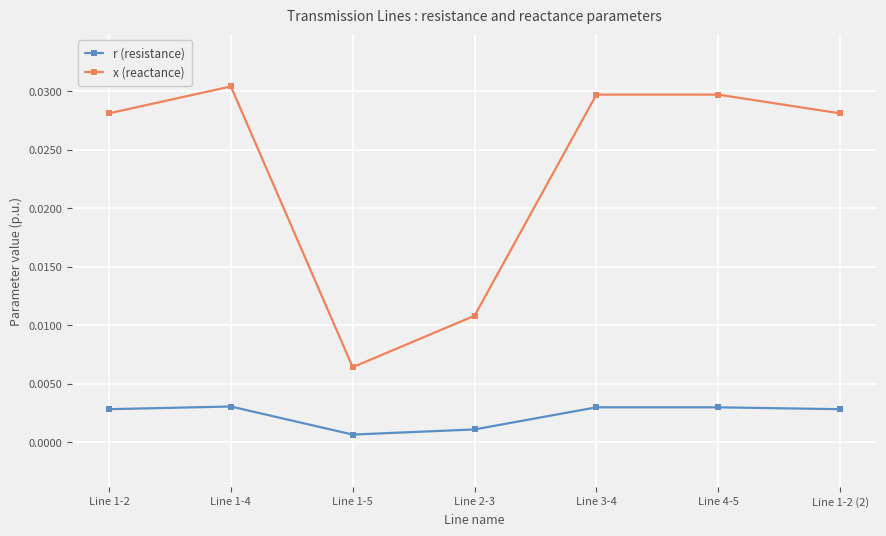

Which series has the largest range (max minus min)?

x (reactance)